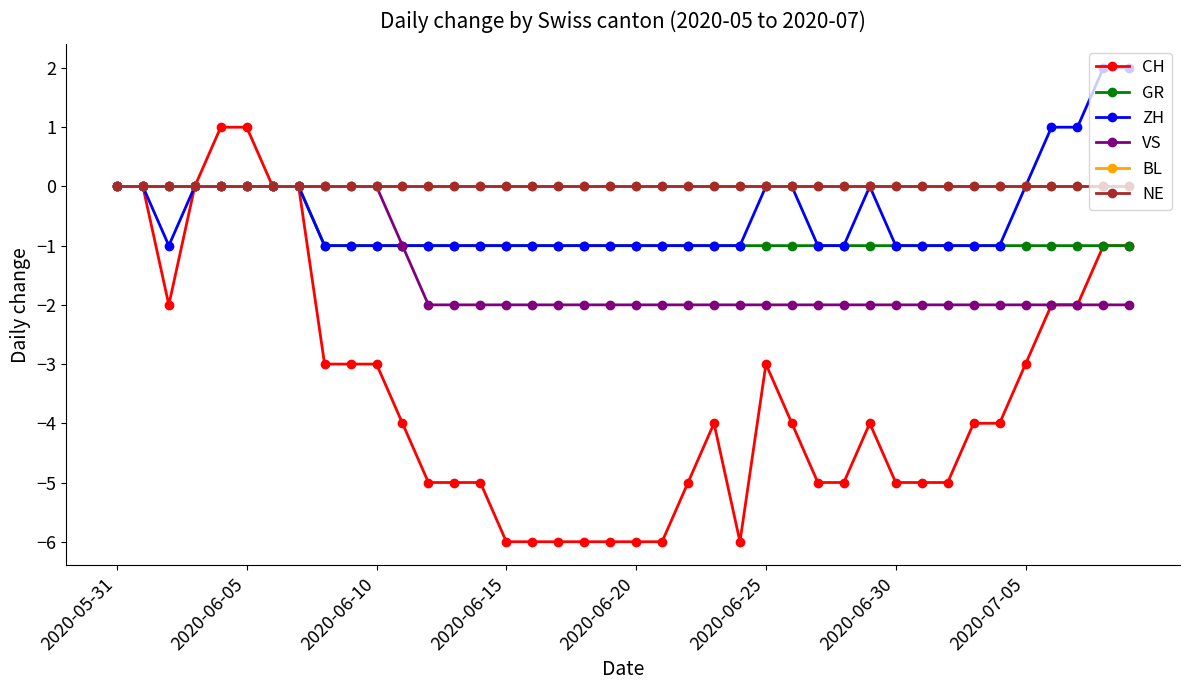

At which label does VS reach its minimum?

12